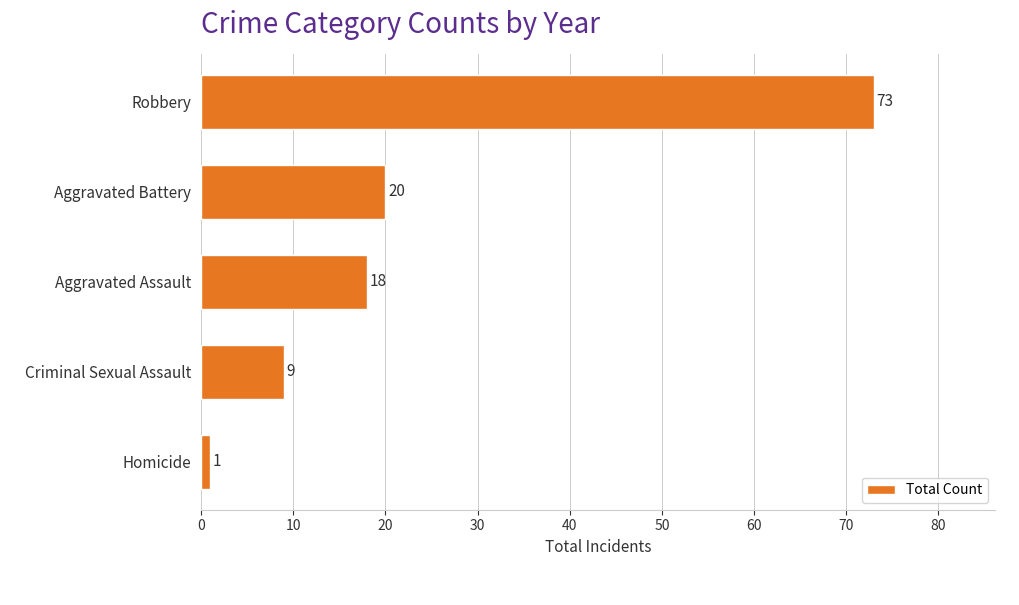

What is the change in value from Robbery to Aggravated Battery?

-53